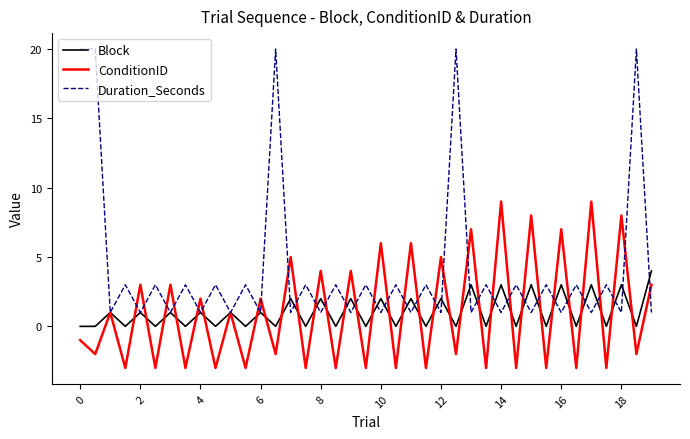

Rank the series by their maximum value, from highest to lowest.

Duration_Seconds, ConditionID, Block